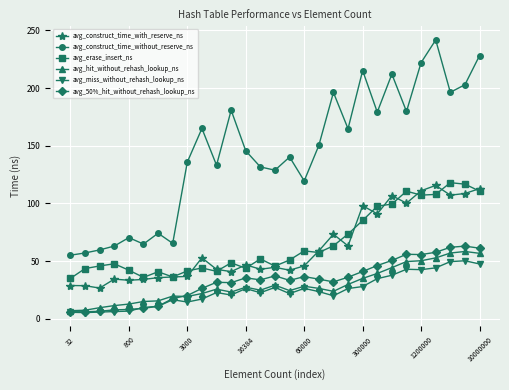

Which series has the largest total across all categories?

avg_construct_time_without_reserve_ns